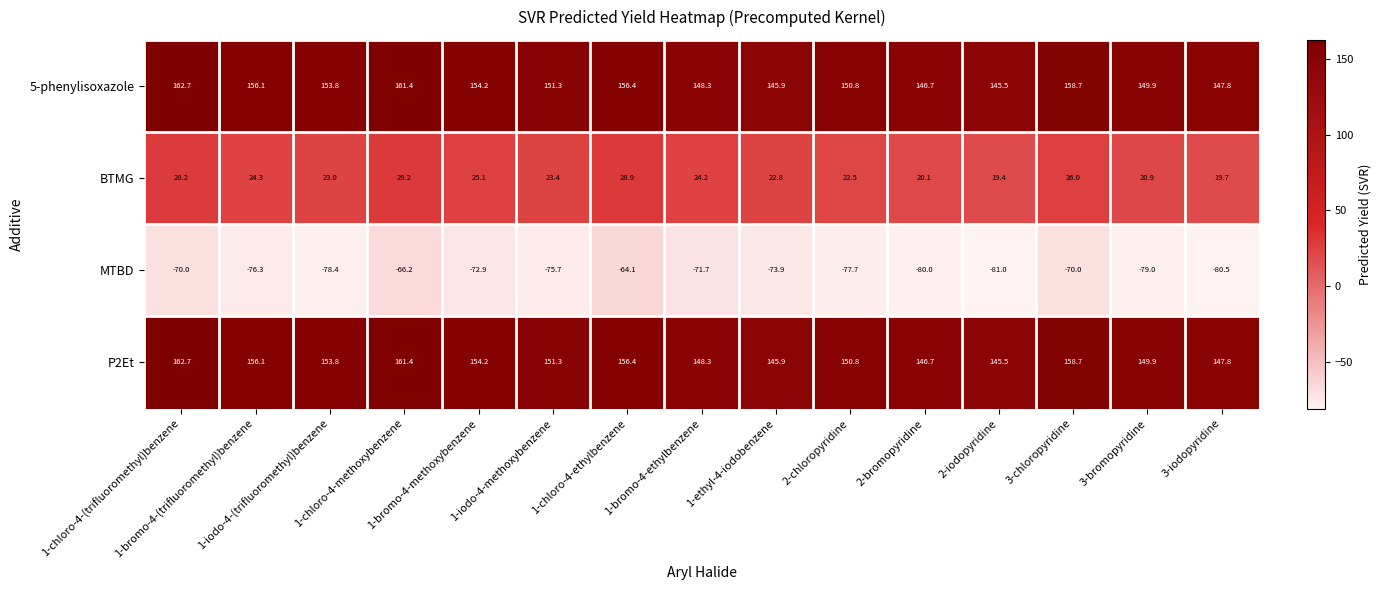

Count the number of categories in the chart.

15